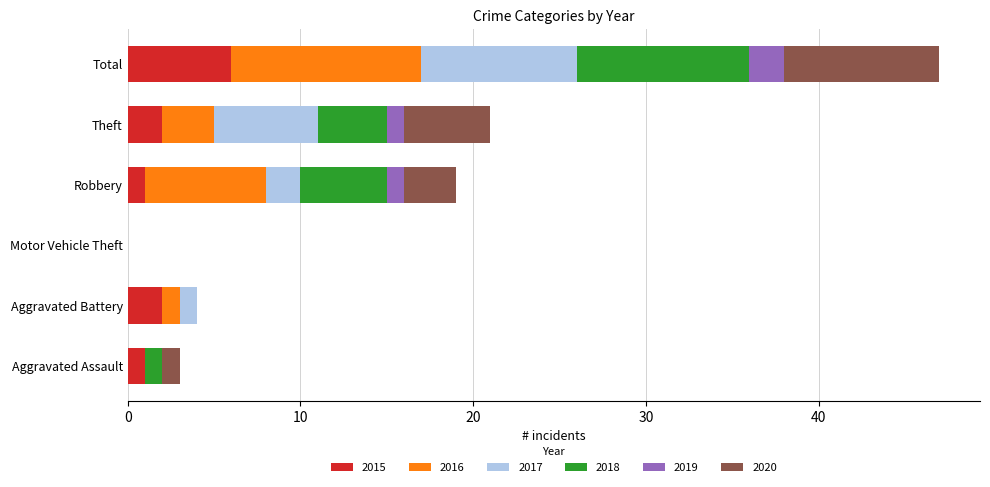

What is the highest value of the 2015 series?

6